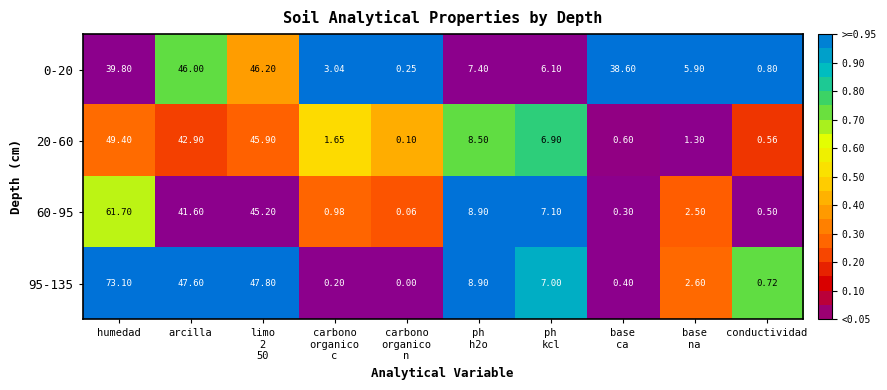

Where is 95-135 nearest to the value 36?

arcilla